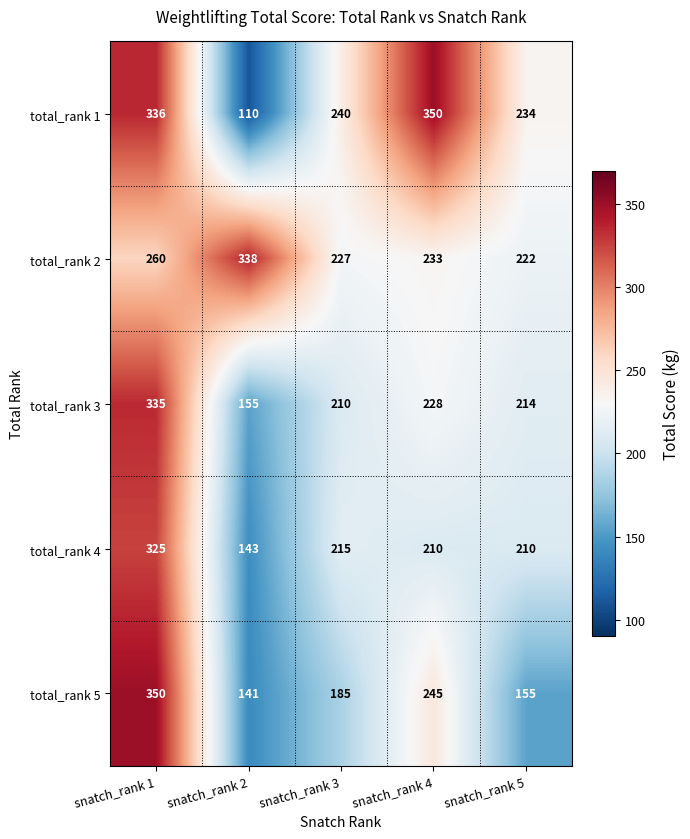

Reading left to right, transcribe all the data shown in this chart.

total_rank 1: 336	110	240	350	234
total_rank 2: 260	338	227	233	222
total_rank 3: 335	155	210	228	214
total_rank 4: 325	143	215	210	210
total_rank 5: 350	141	185	245	155